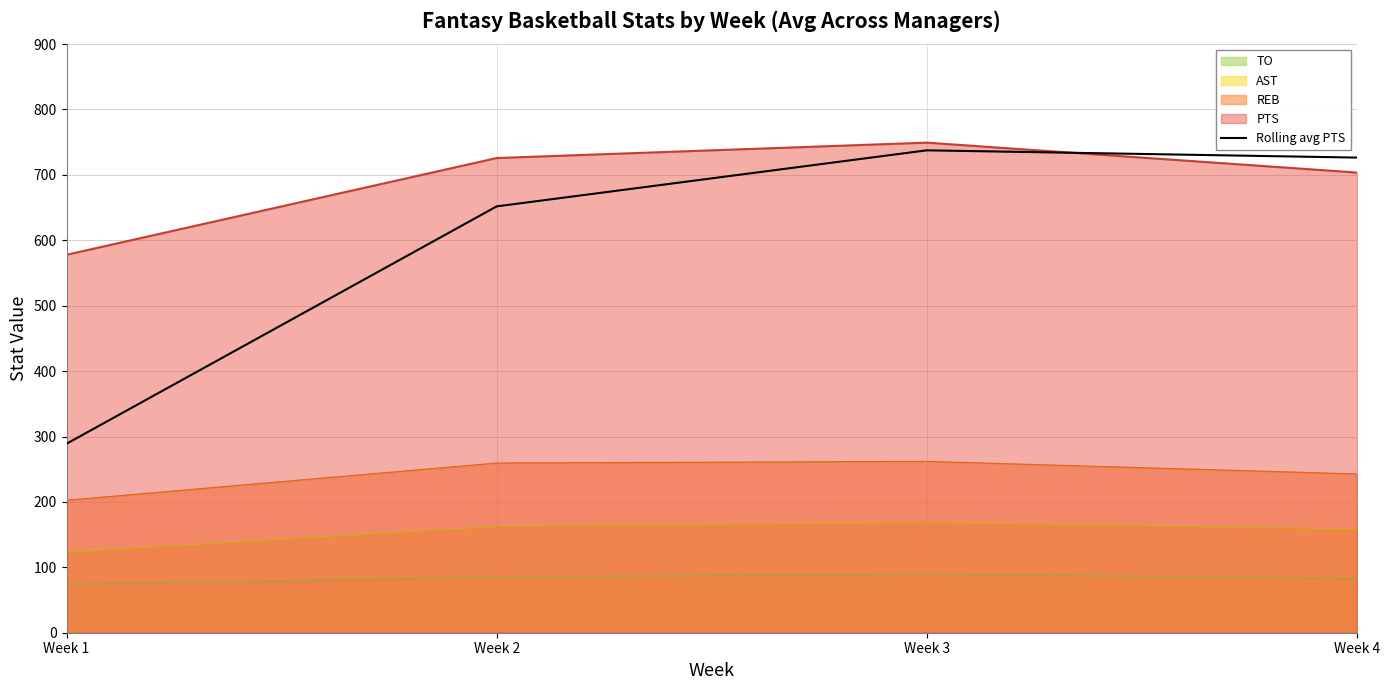

What is the average value?

601.2